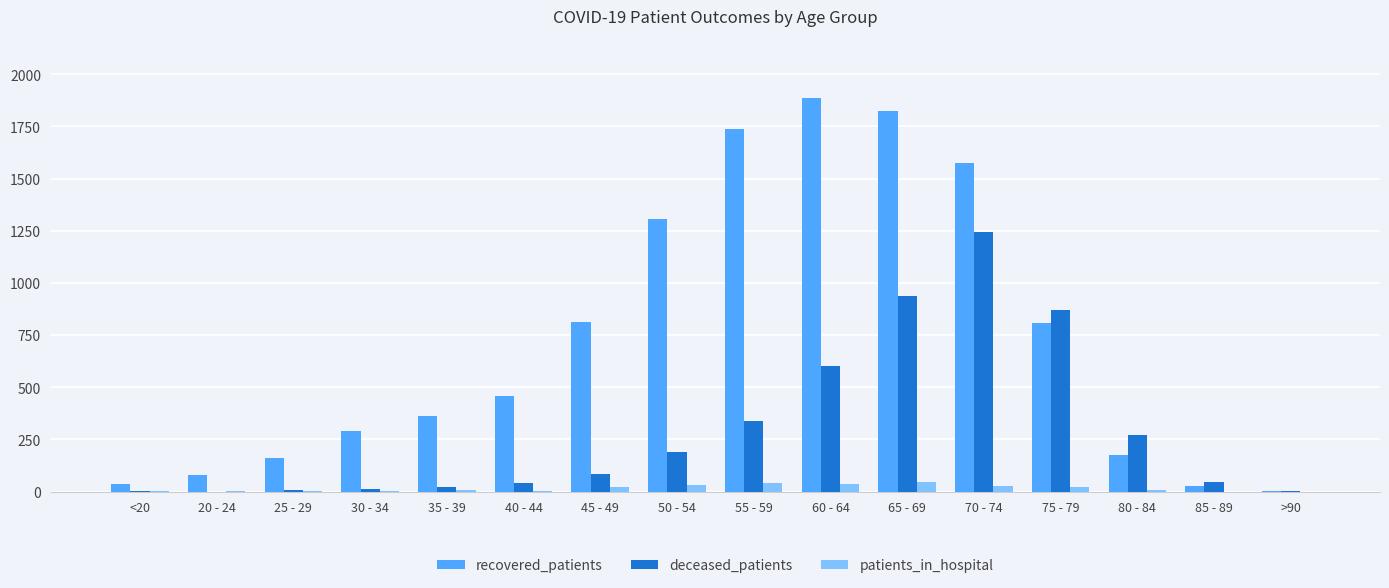

Which series has the largest total across all categories?

recovered_patients